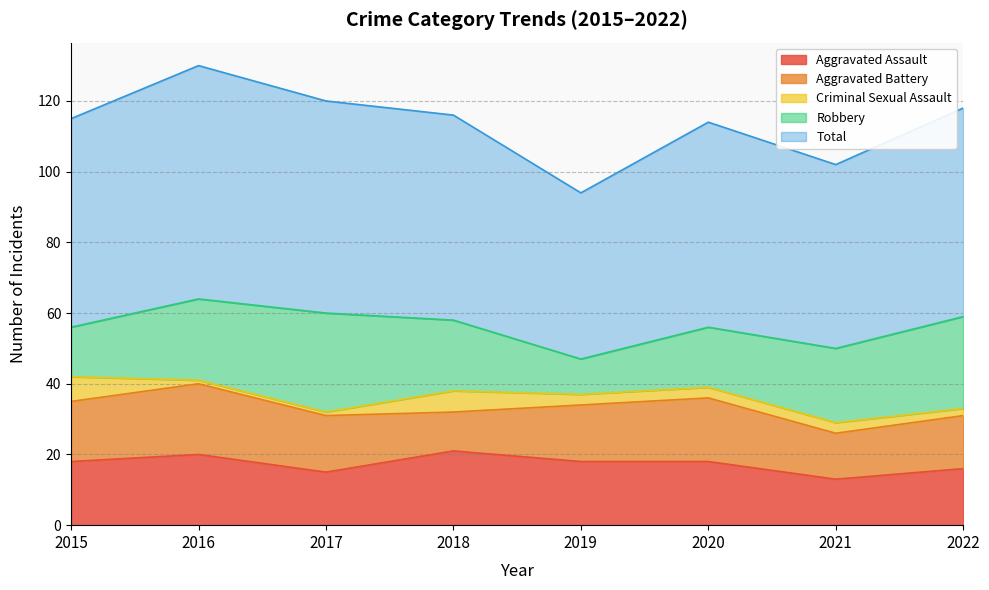

Where is the first local maximum for Aggravated Assault?

2016